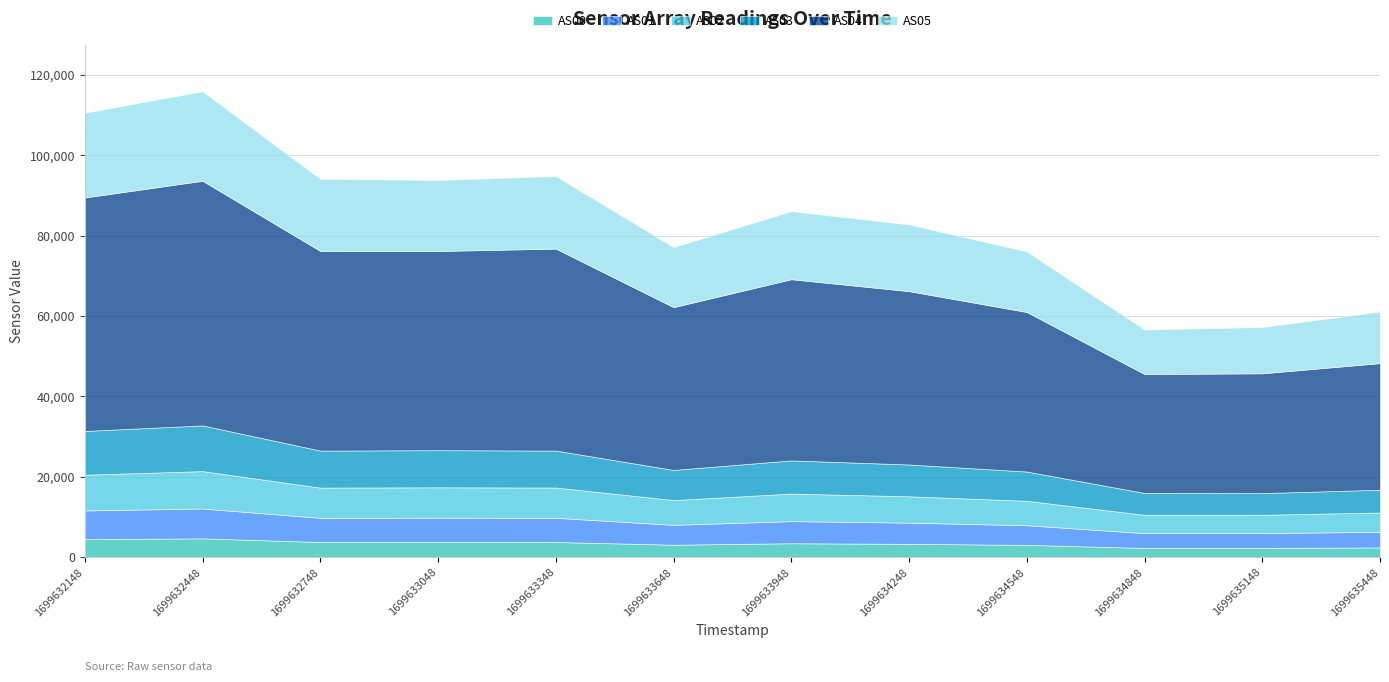

What is the value of the AS02 point at the 4th from the left?

7561